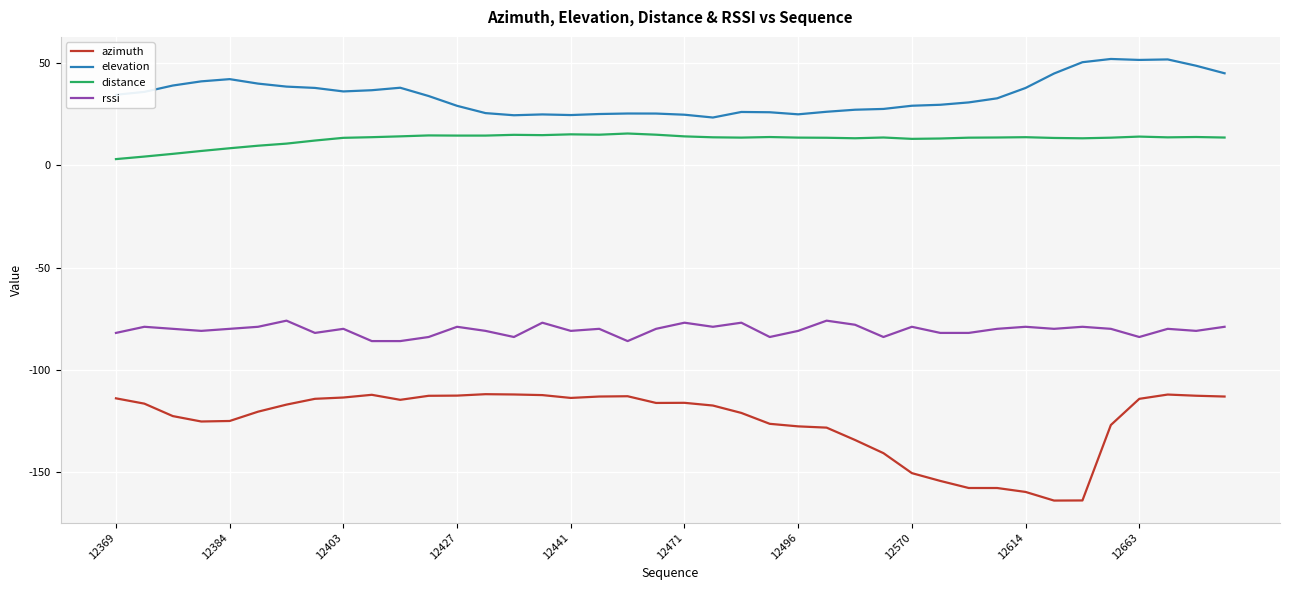

What is the difference between the maximum and minimum values in the distance series?

12.5